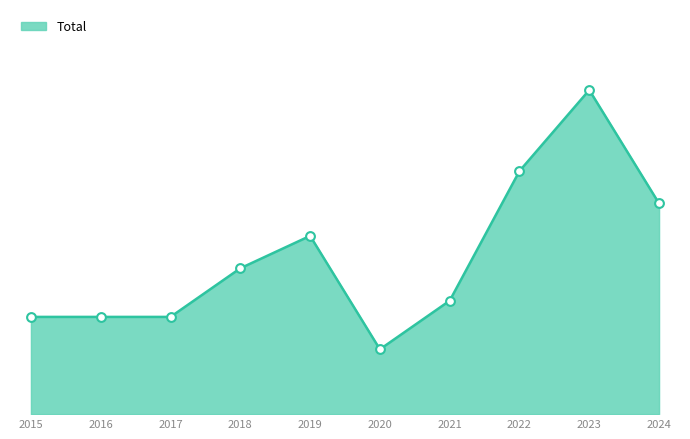

What is the ratio of the value at 2019 to the value at 2018?

1.2